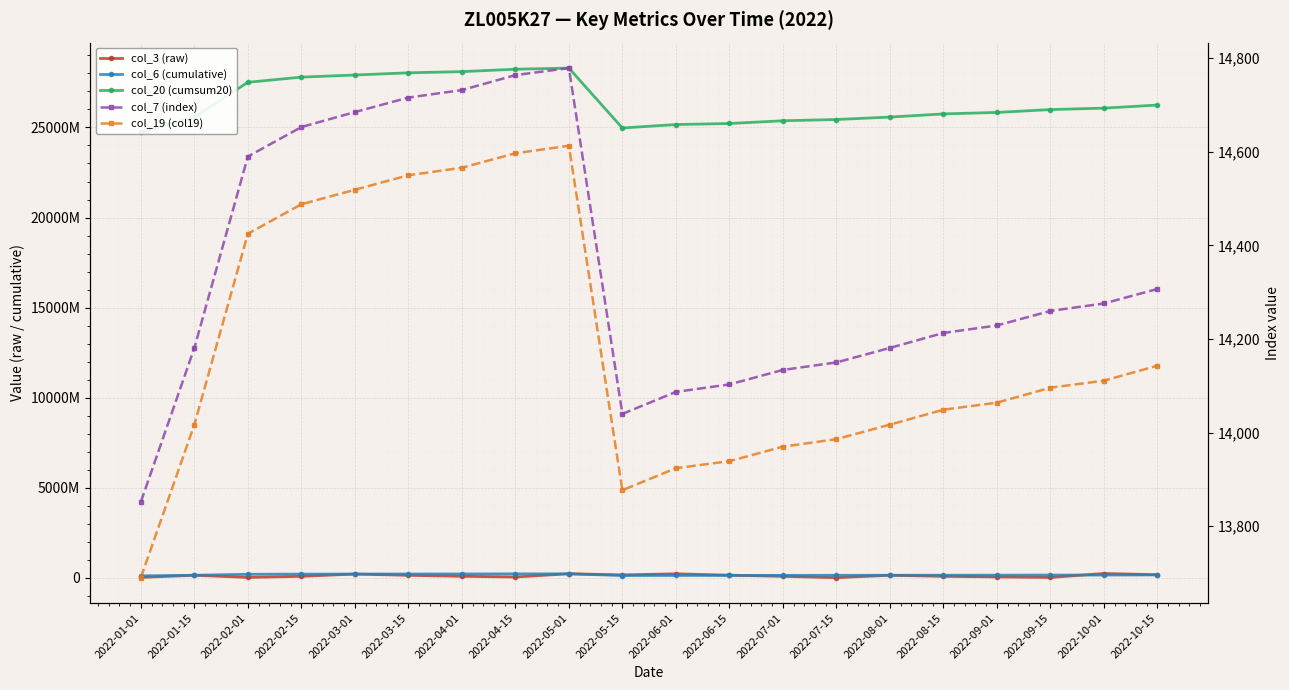

What is the difference between the col_6 (cumulative) values at 2022-02-15 and 2022-03-15?

6531338